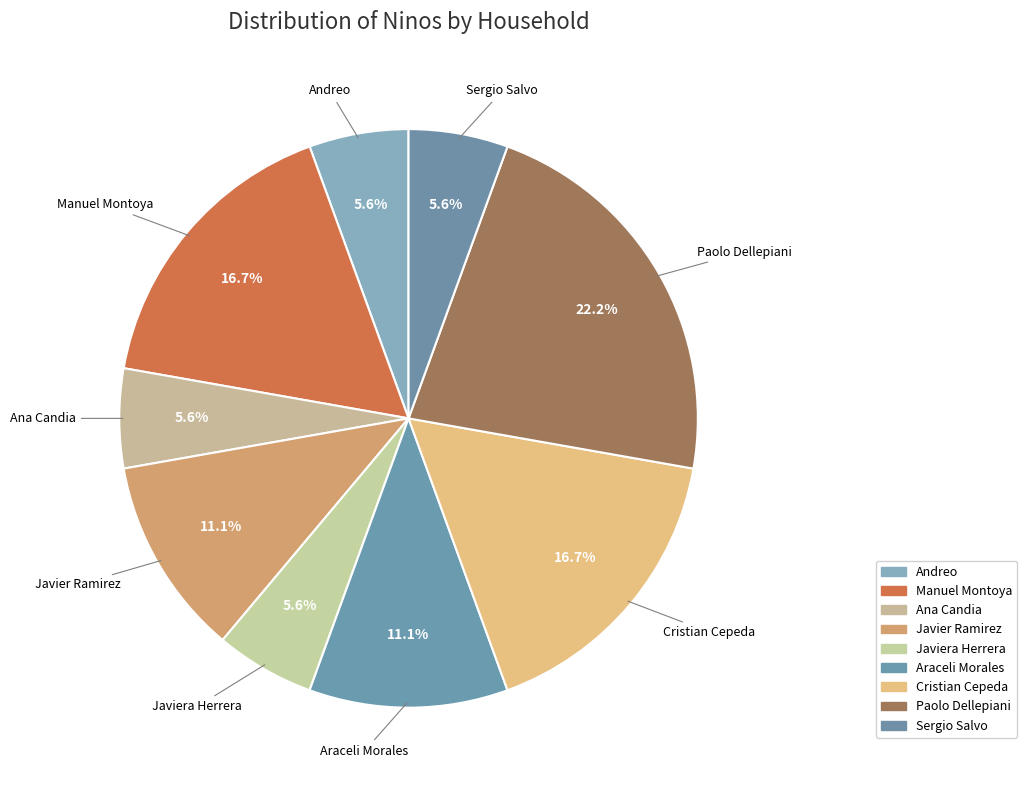

Which slice is the largest?

Paolo Dellepiani